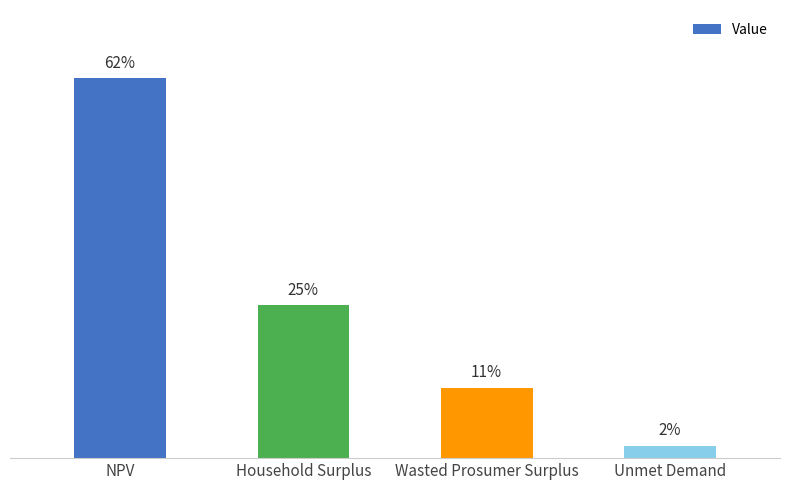

Are the bars horizontal?

No